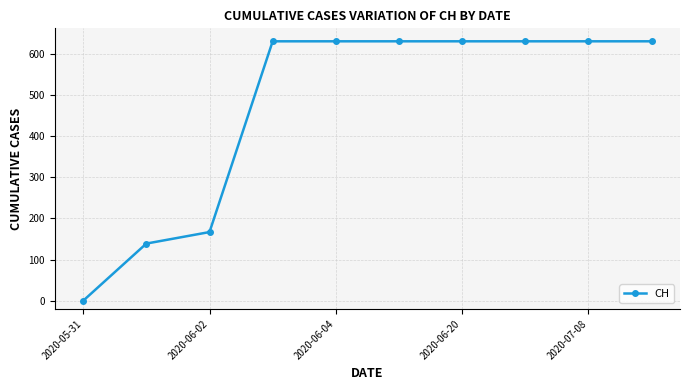

What is the difference between the second highest and second lowest values?

492